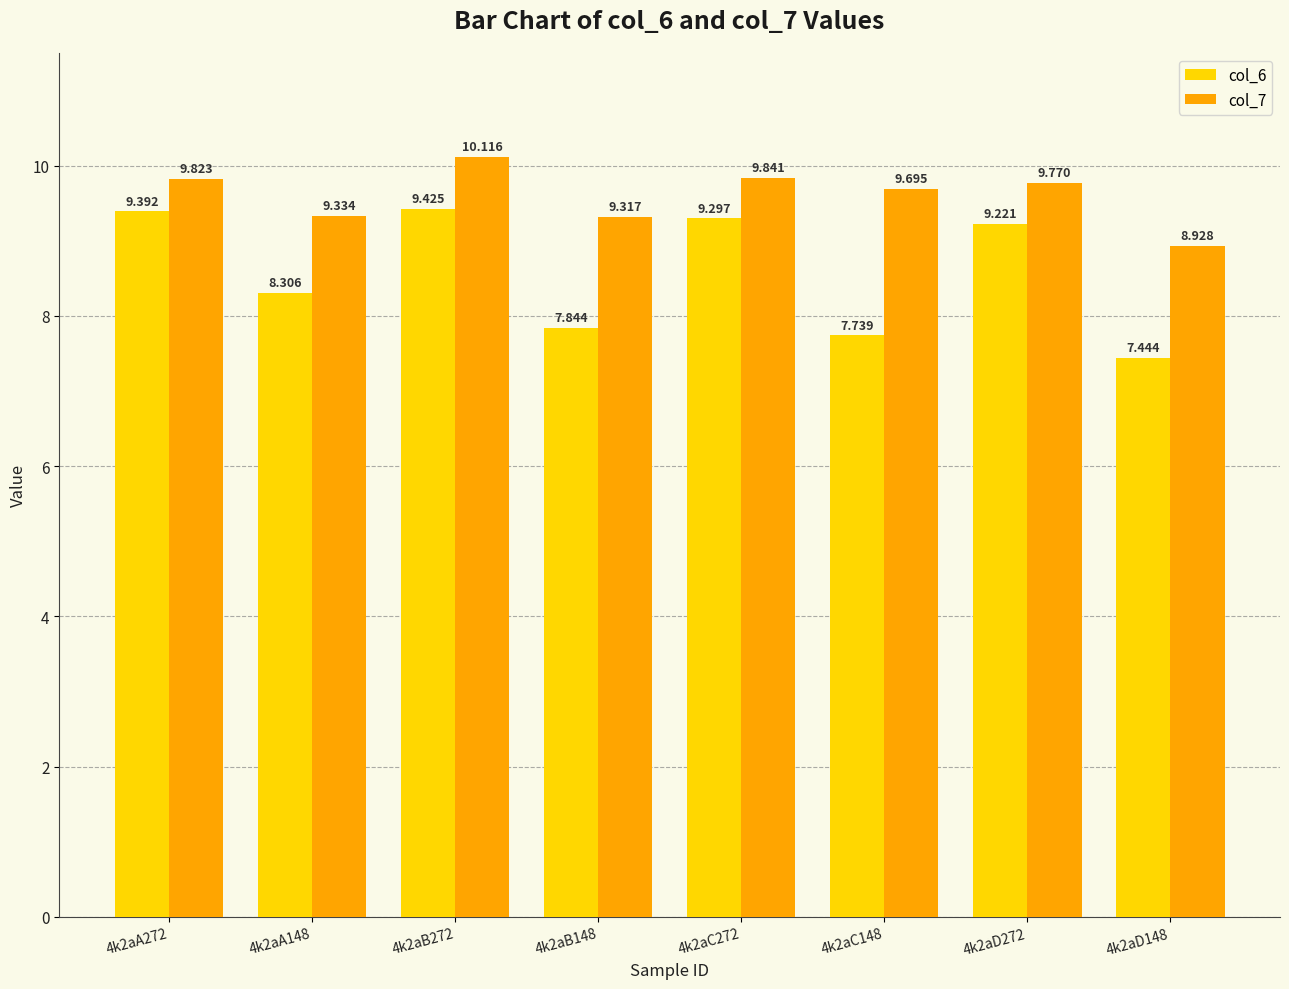

Which series has the largest total across all categories?

col_7